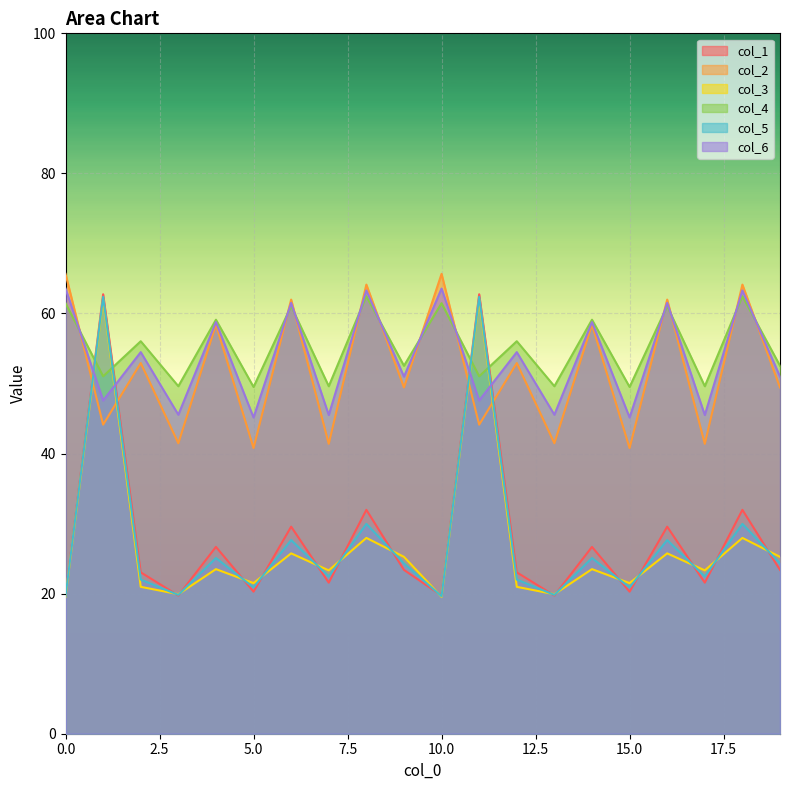

The value of col_2 at 0 is 93.6. True or false?

False